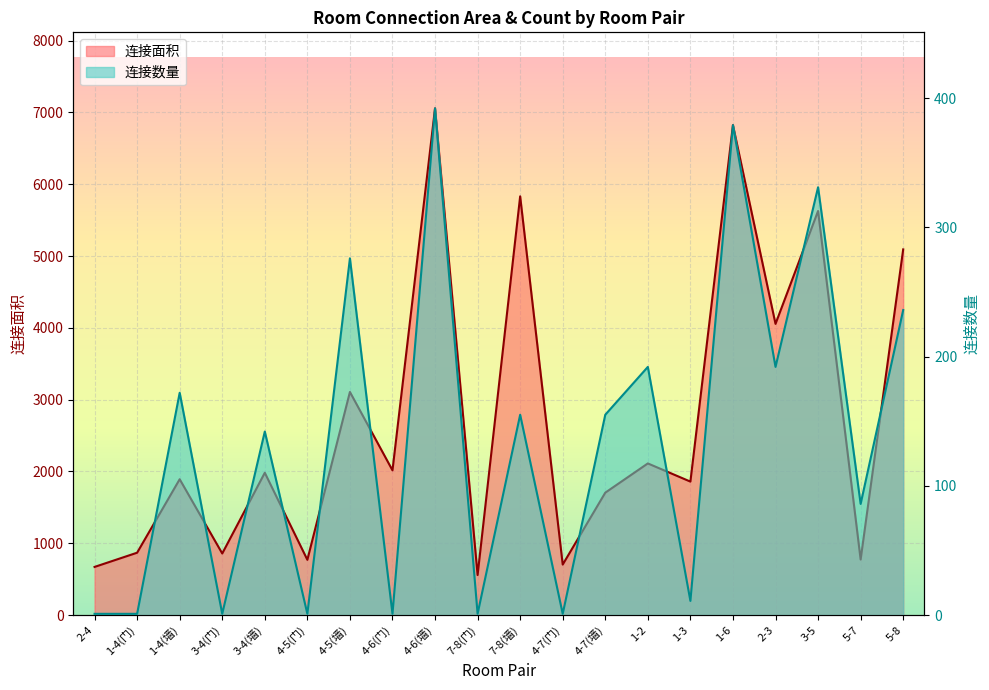

Which series changed the most between 3-4(门) and 3-4(墙)?

连接面积